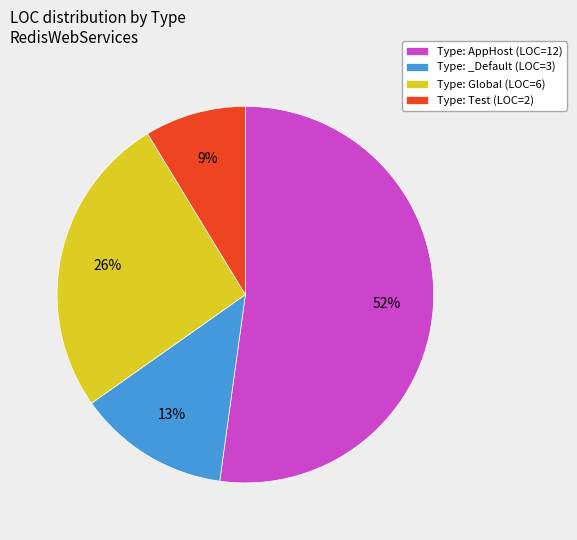

Is there a majority slice in this chart?

Yes